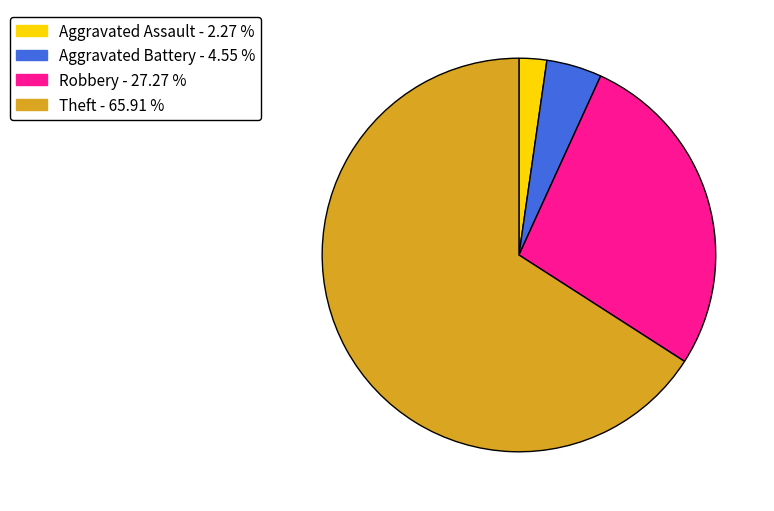

Is there any slice that represents more than half of the pie?

Yes